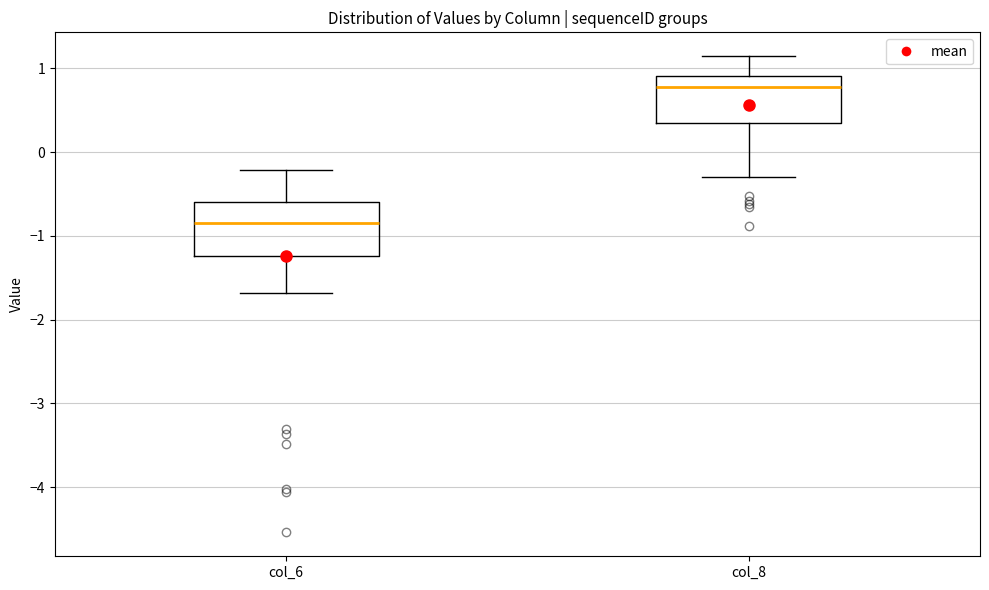

Which box has the highest median line?

col_8